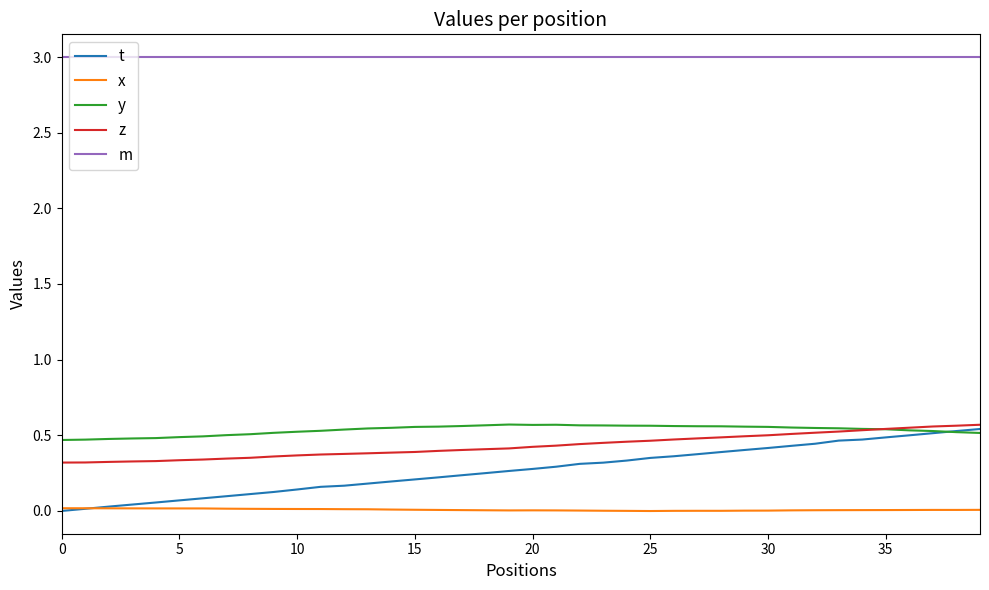

True or false: m and t intersect in this chart.

False